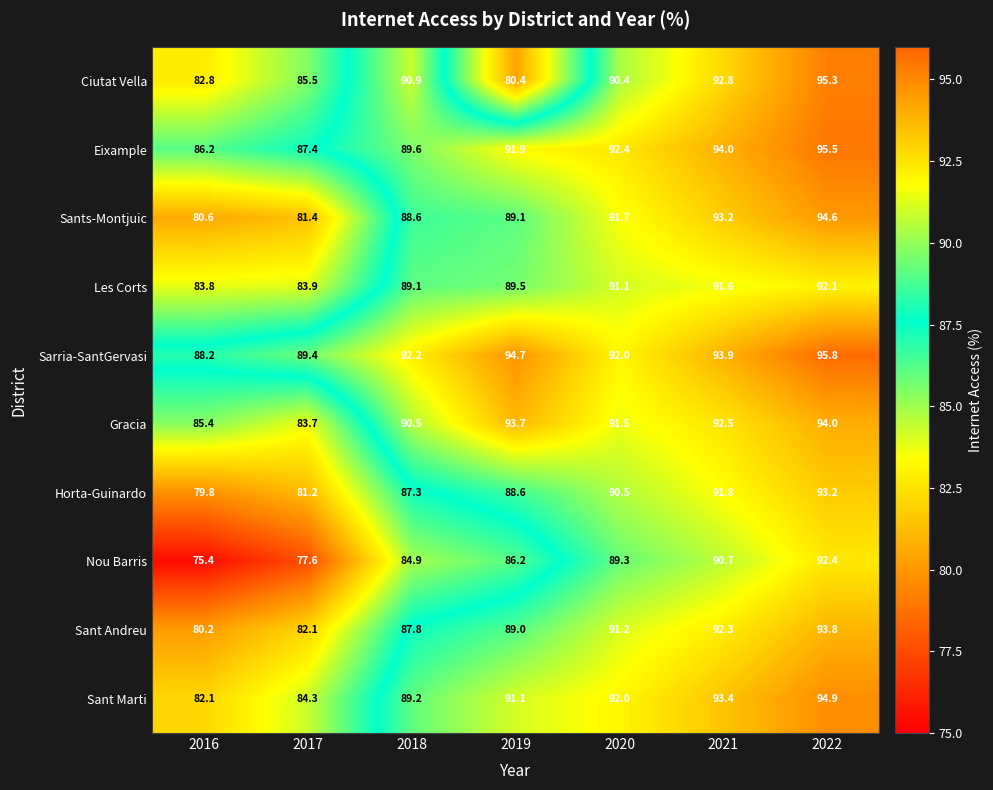

At how many categories does at least one series exceed 80?

7